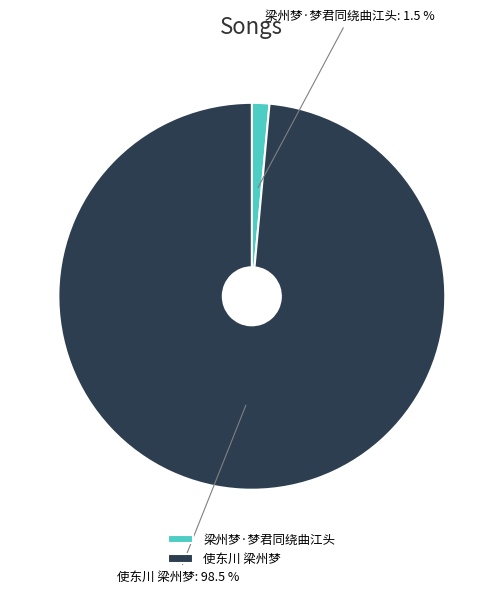

Which has a higher value, 梁州梦·梦君同绕曲江头 or 使东川 梁州梦?

使东川 梁州梦